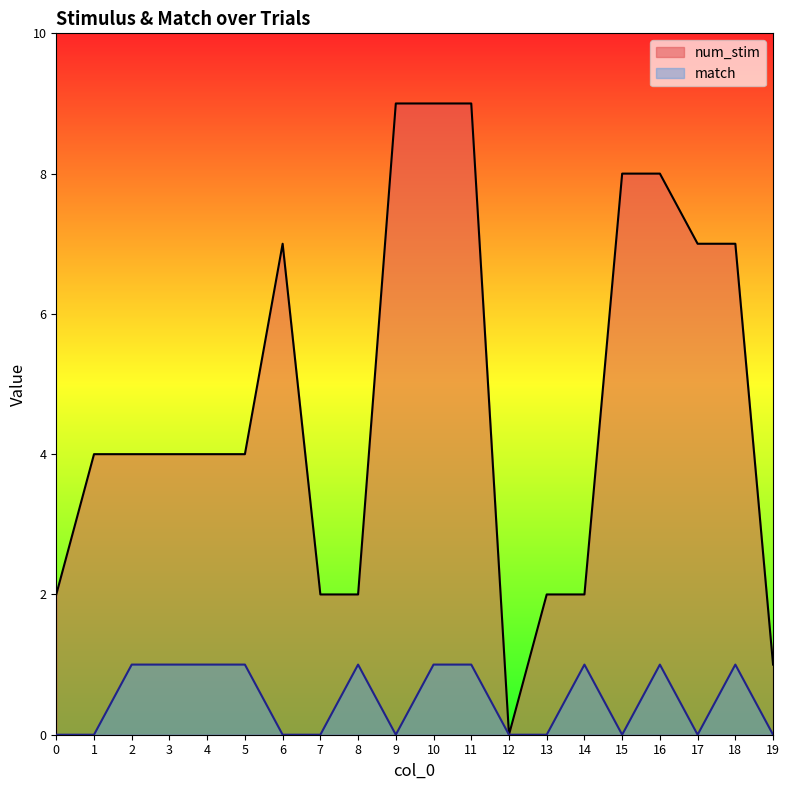

At 9, list the series in order from smallest to largest.

match, num_stim